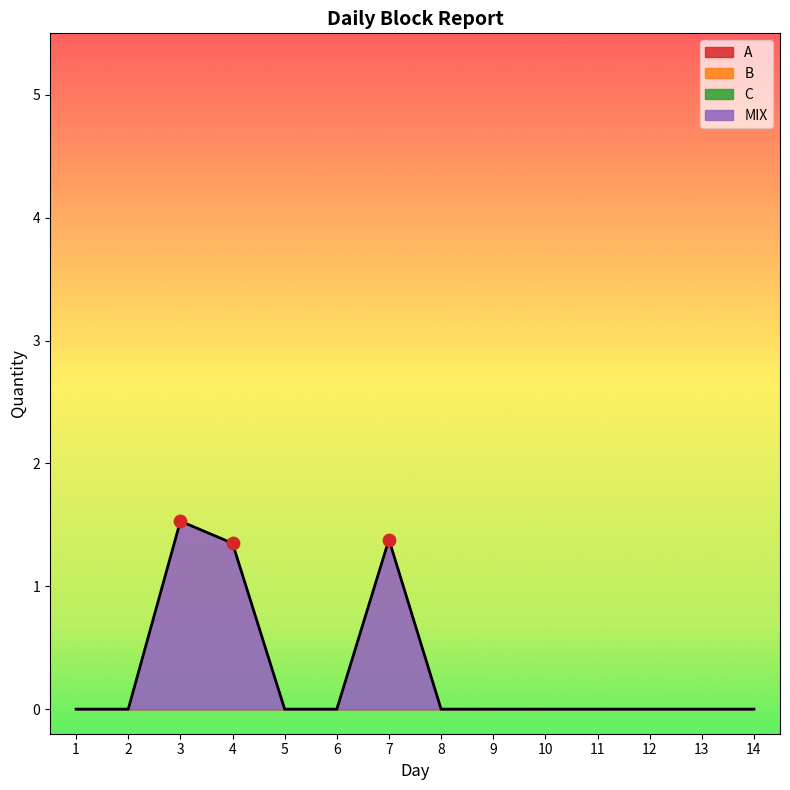

Which series has the largest total across all categories?

MIX